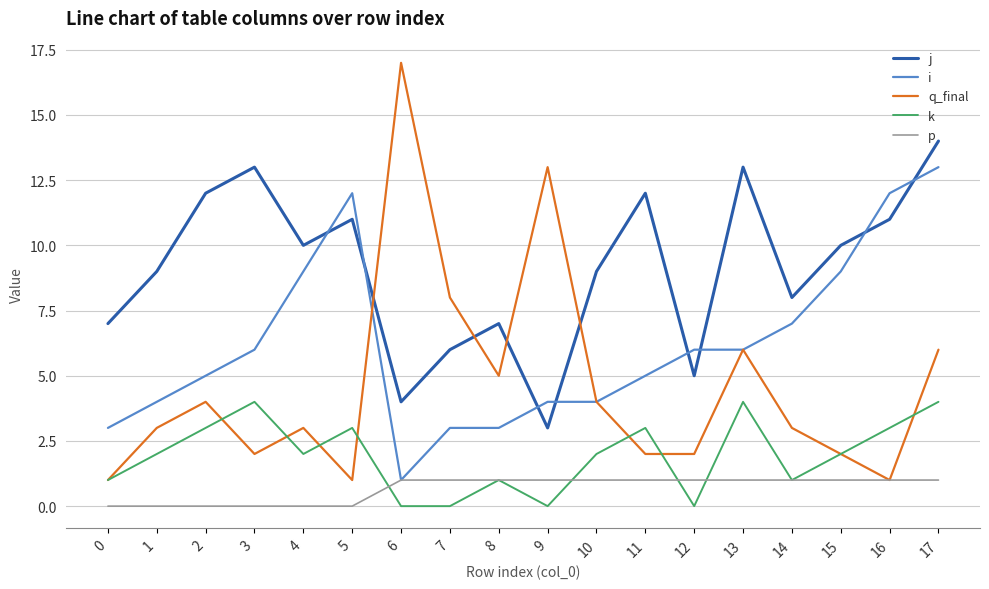

Where is the first local minimum for k?

4